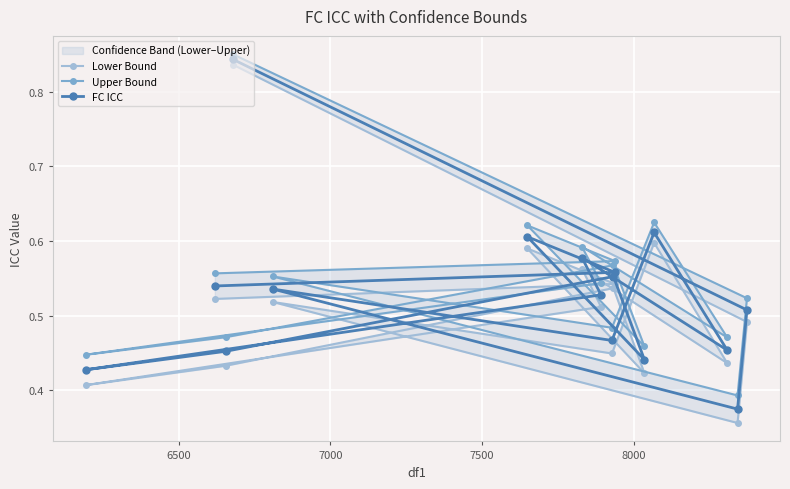

How many Lower Bound values are between 0 and 1?

16